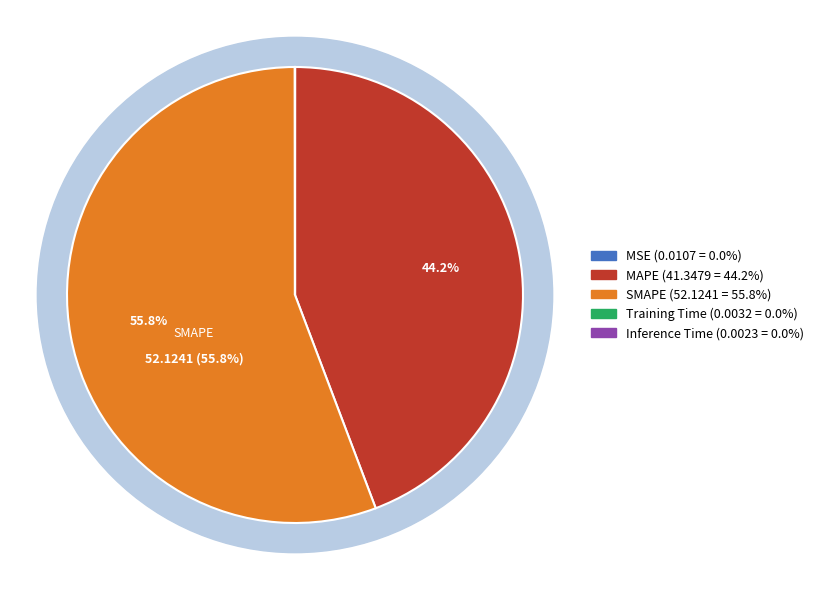

Which slice is the largest?

SMAPE